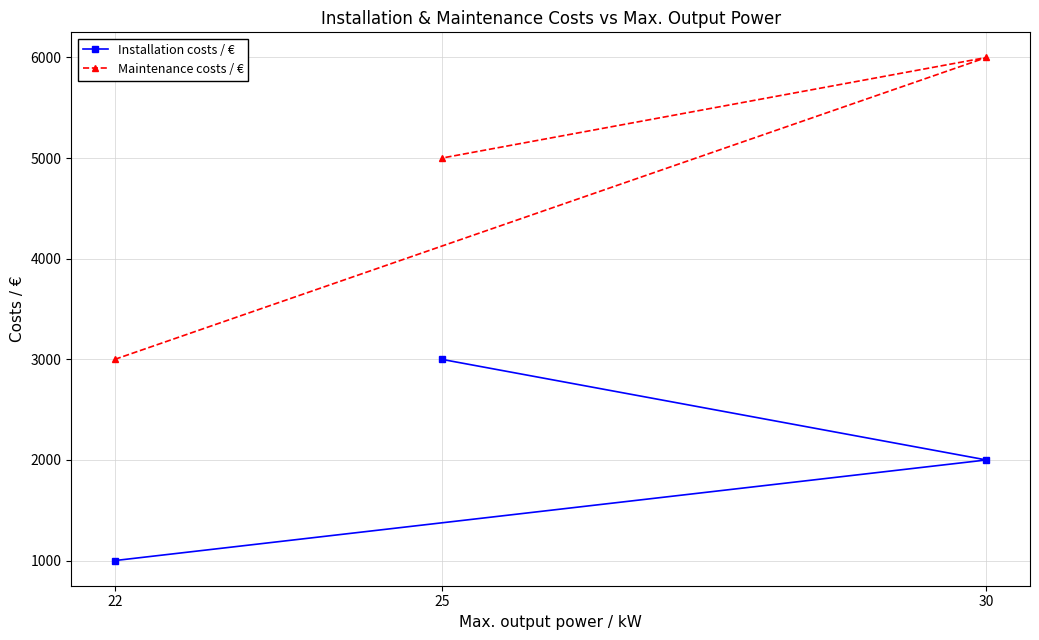

What are all the series names shown in the legend?

Installation costs / €, Maintenance costs / €